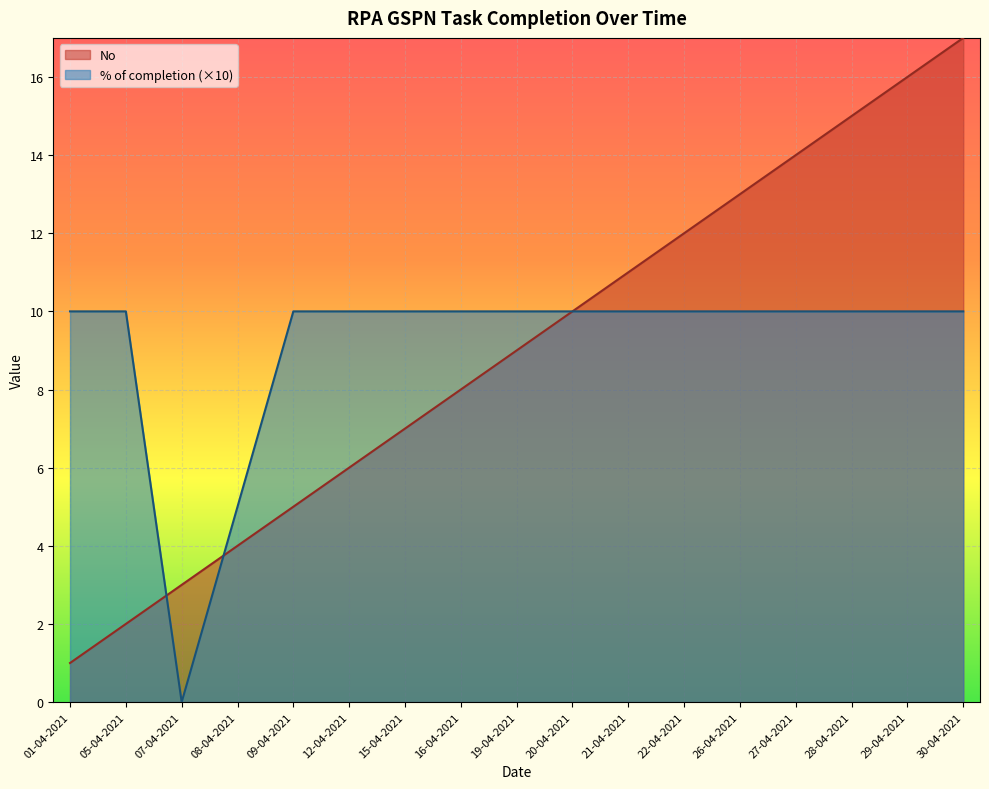

At which category does the chart reach its minimum across all series?

07-04-2021